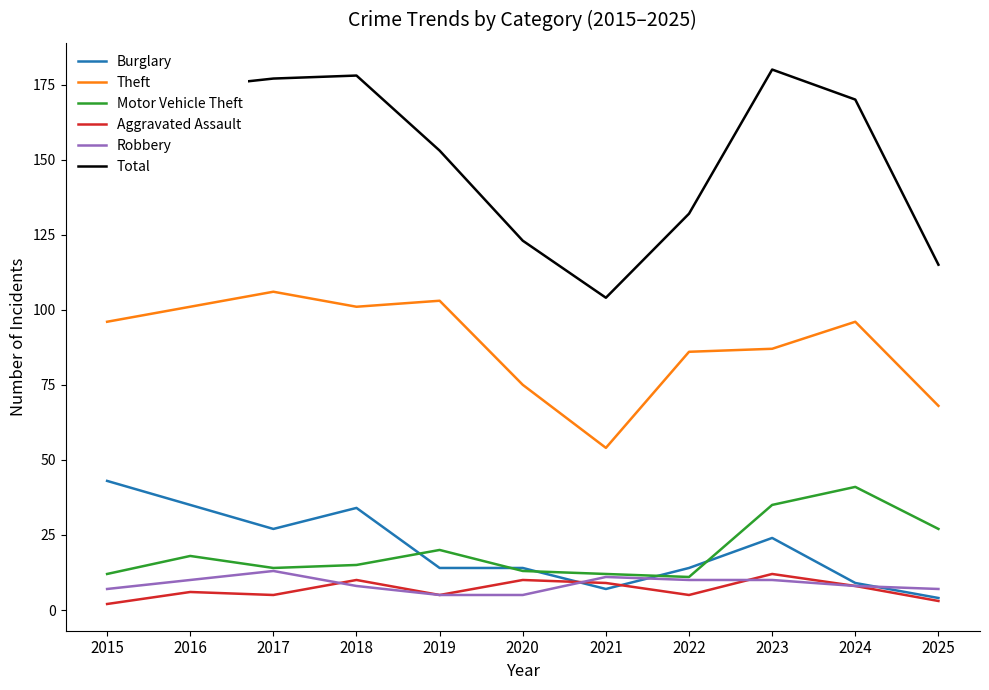

Does the chart display data point markers on the line(s)?

No